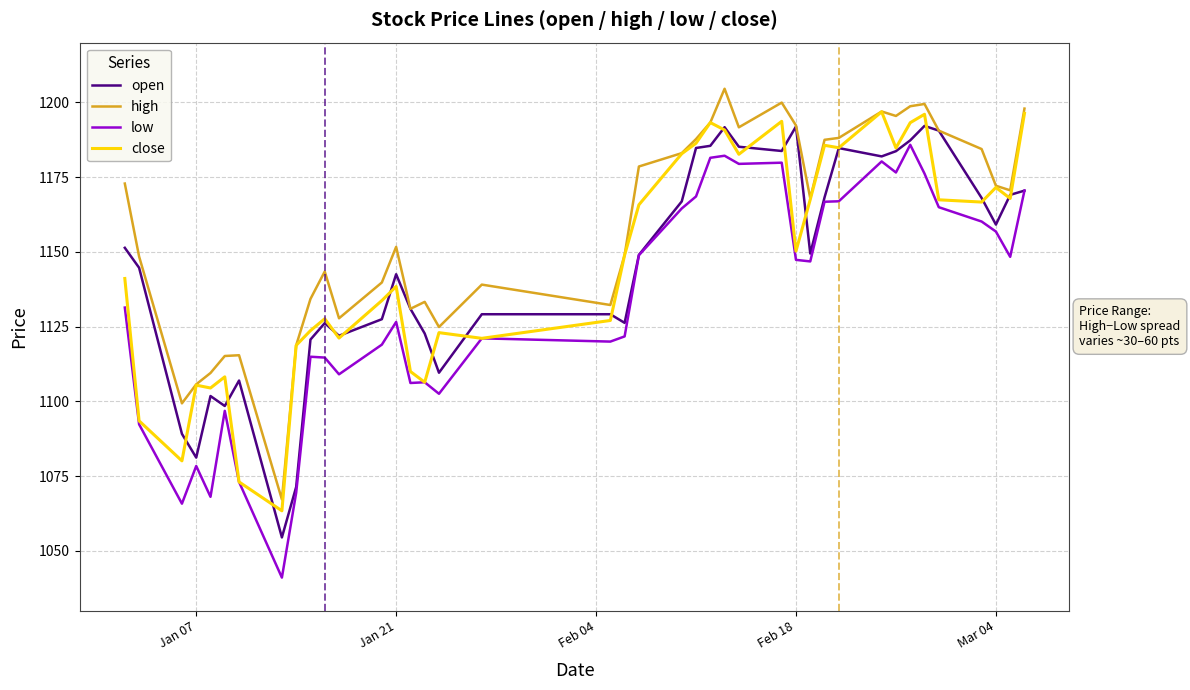

What is the difference between the second highest and second lowest values in the open series?

120.6